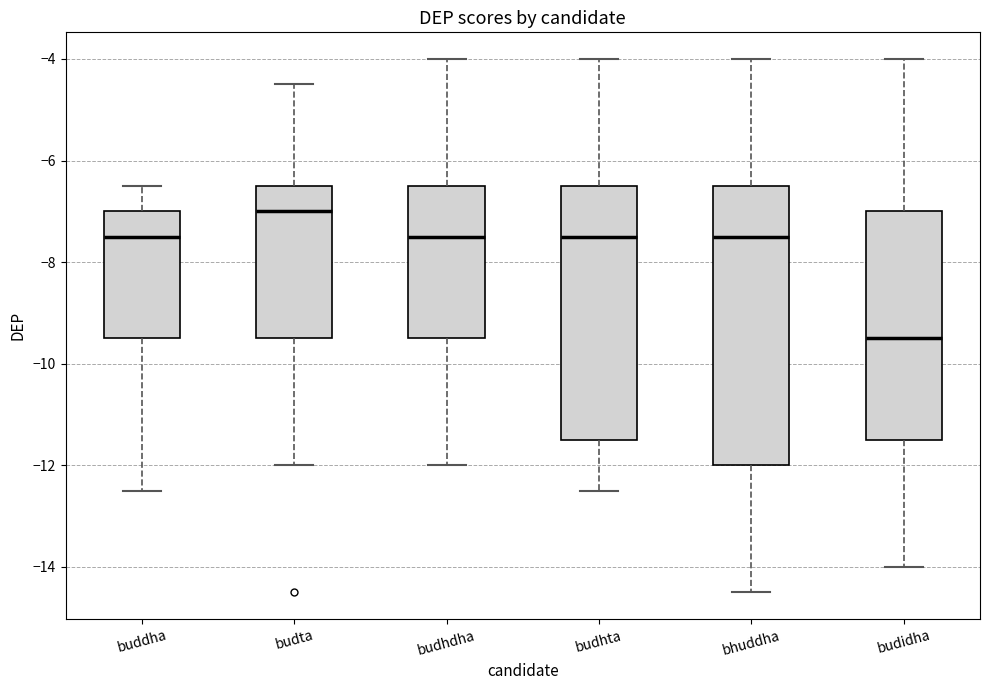

Where is the lower edge of the box for budidha on the y-axis? The values are not printed on the chart, so give them approximately, as read against the axis.

-11.4